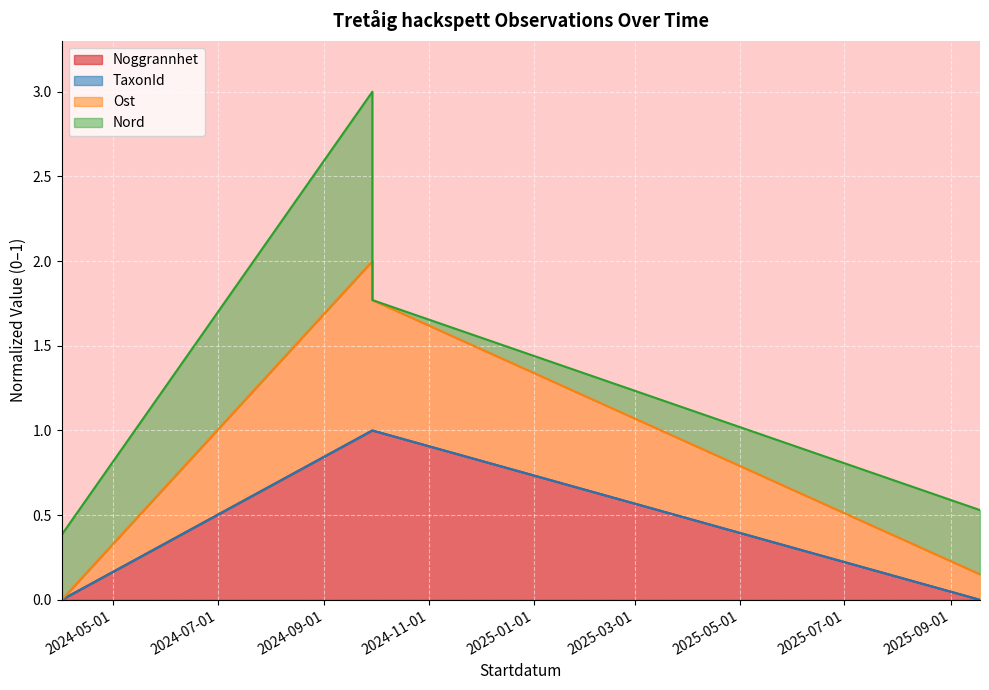

True or false: Ost and Noggrannhet intersect in this chart.

False